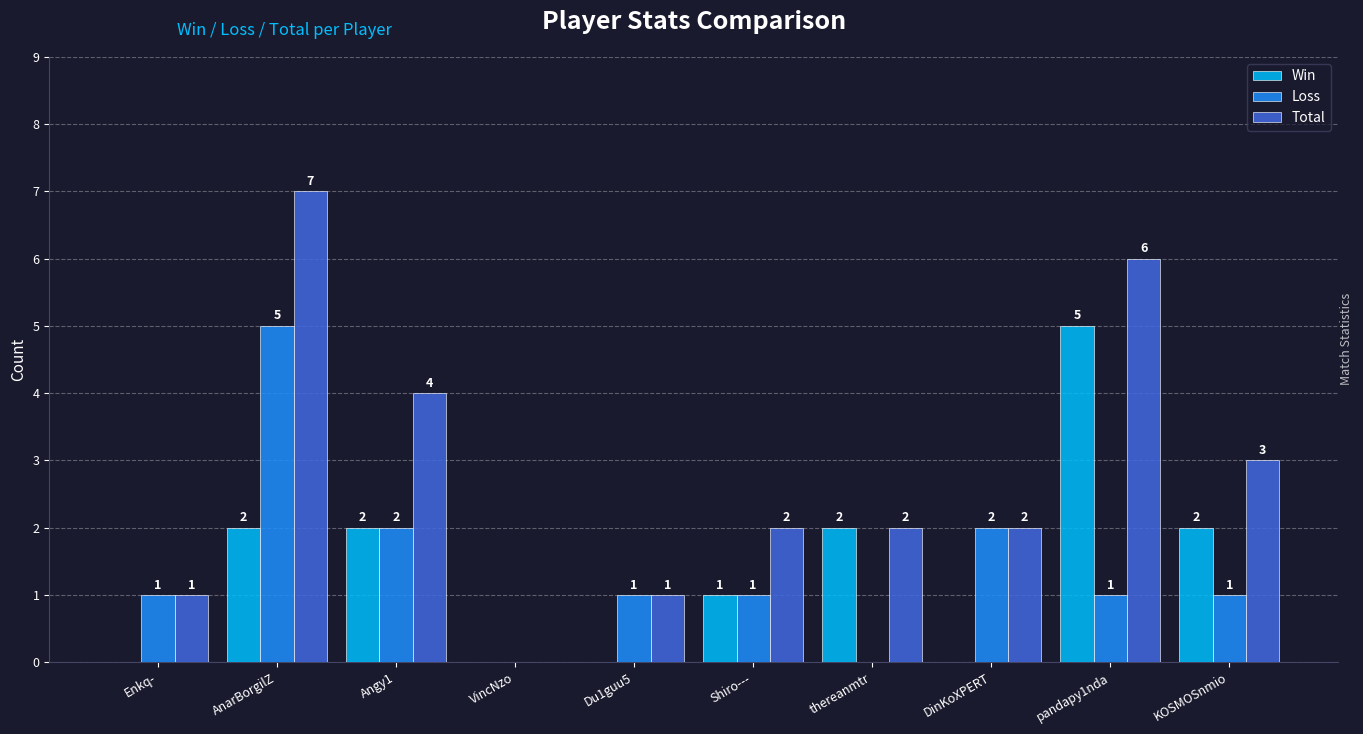

Where is Total nearest to the value 3?

KOSMOSnmio